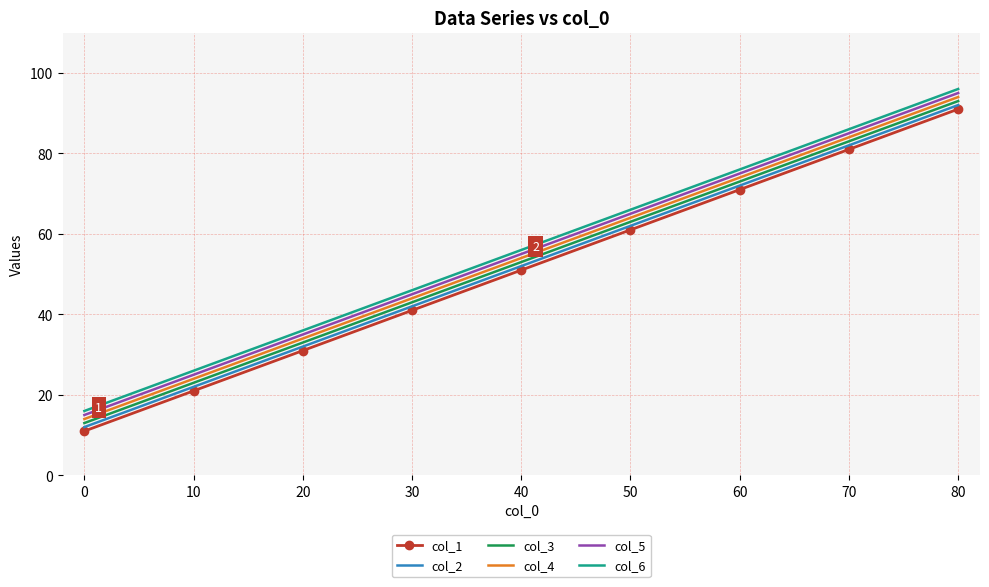

List the series in order of their peak value, highest first.

col_6, col_5, col_4, col_3, col_2, col_1